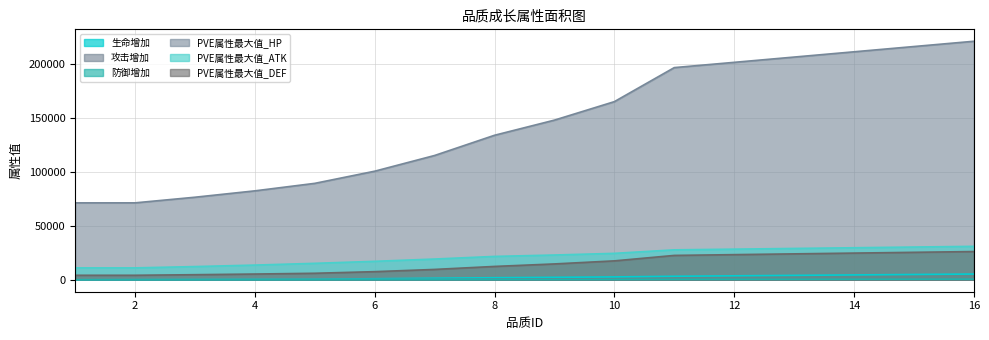

What is the average value of the 防御增加 series?

263.8